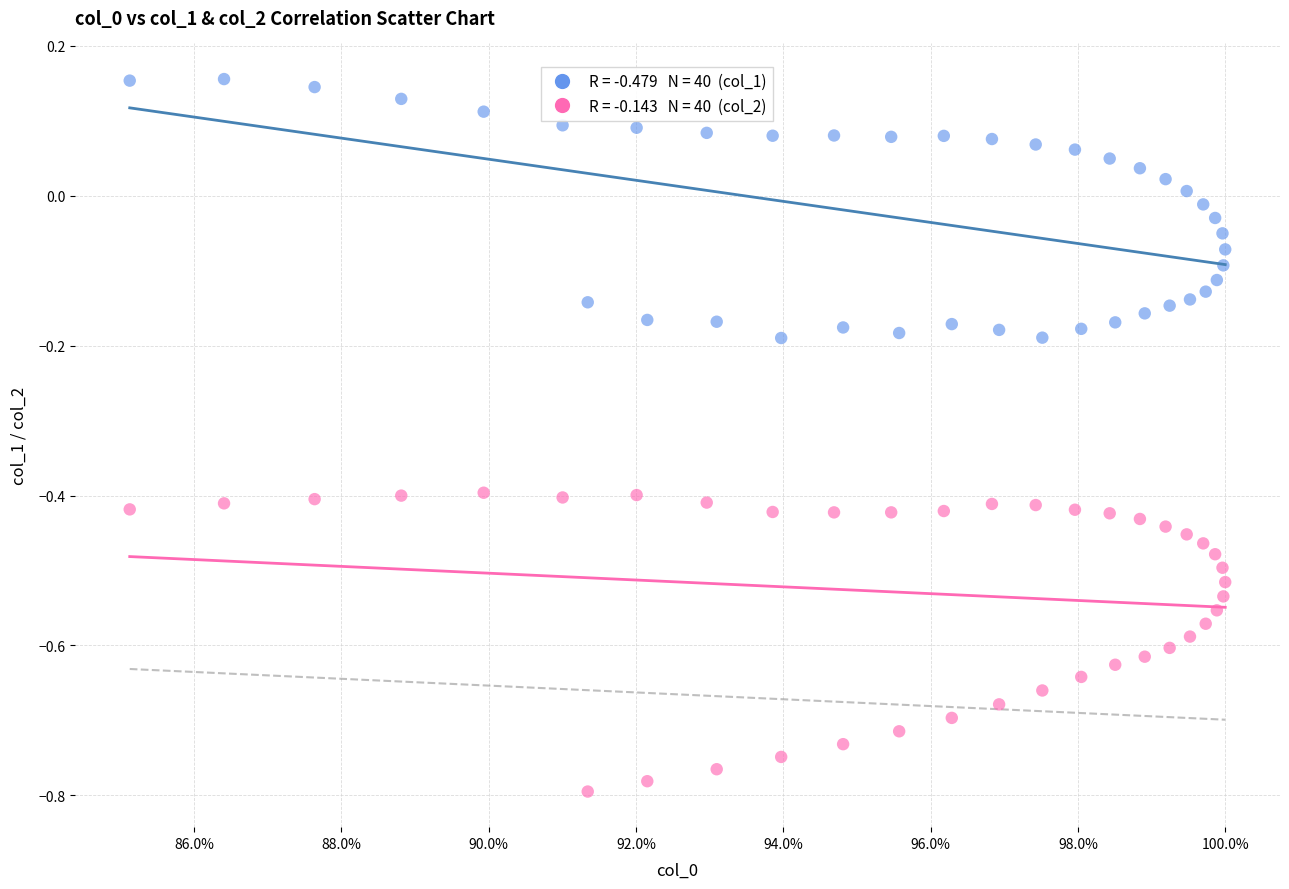

Across all data points, what is the range of Y values (max minus min)?

1.0